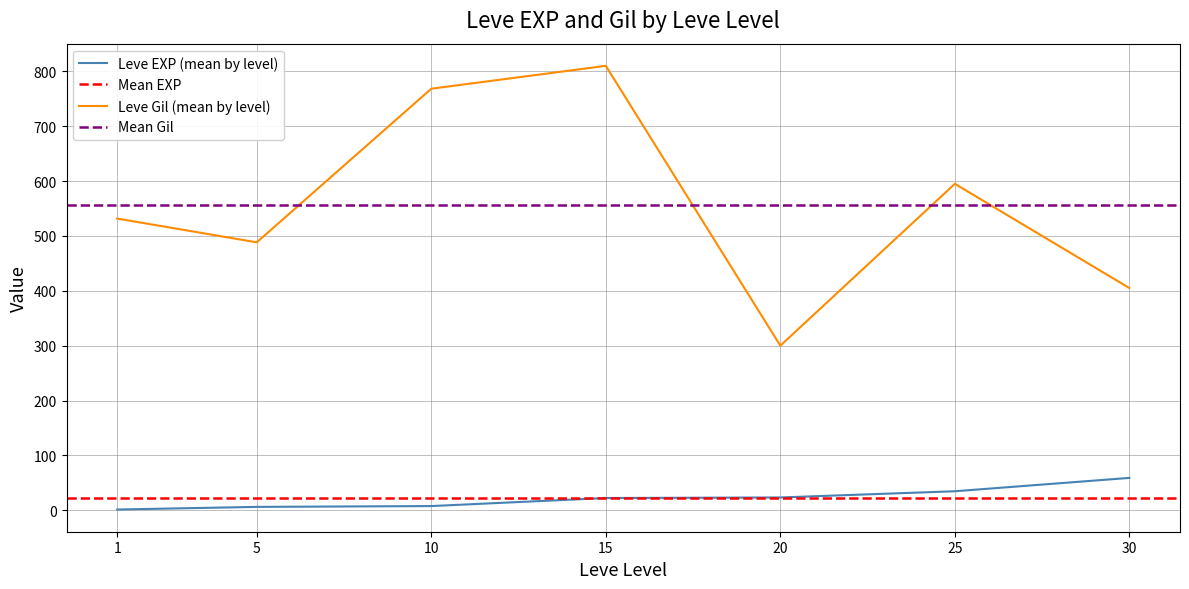

Is the value of Leve EXP (mean by level) at 25 greater than the value of Leve Gil (mean by level) at 10?

No